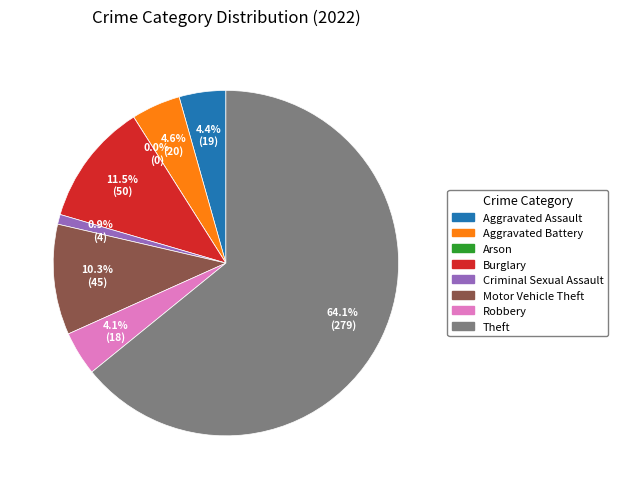

Rank the categories by value from lowest to highest.

Arson, Criminal Sexual Assault, Robbery, Aggravated Assault, Aggravated Battery, Motor Vehicle Theft, Burglary, Theft